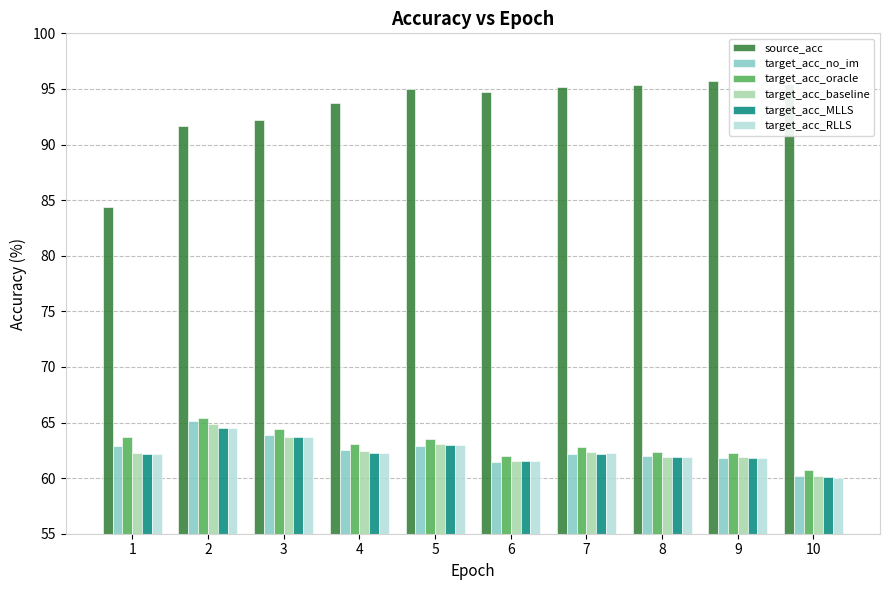

What is the sum of all target_acc_RLLS values?

623.2